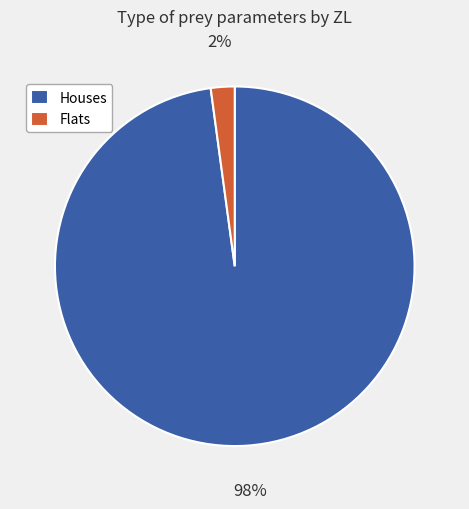

Between Houses and Flats, which is larger?

Houses